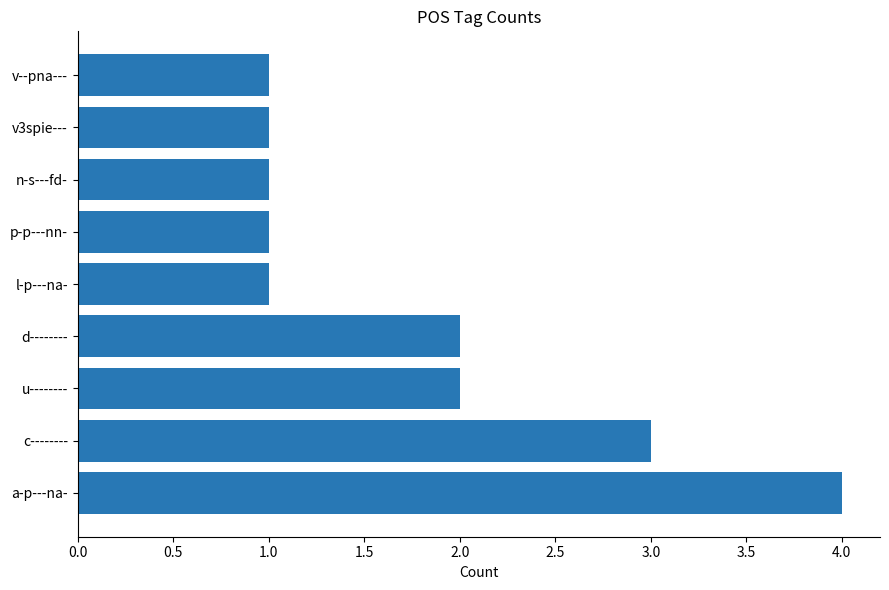

Approximately how many times larger is the value at d-------- compared to p-p---nn-?

2.0